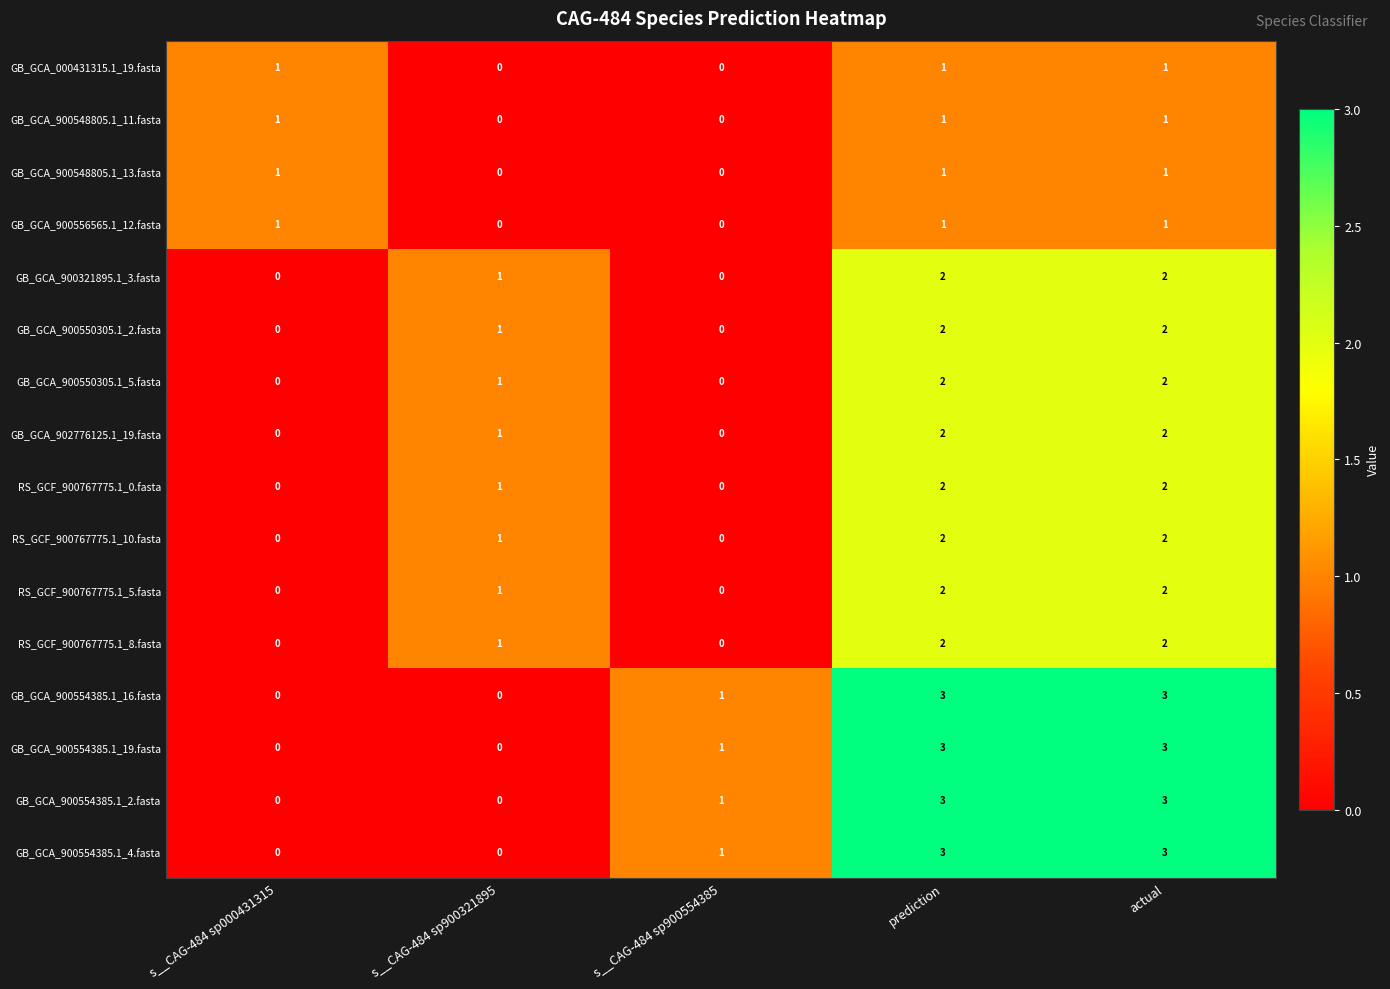

What is the difference between the second highest and second lowest values in the GB_GCA_900554385.1_4.fasta series?

3